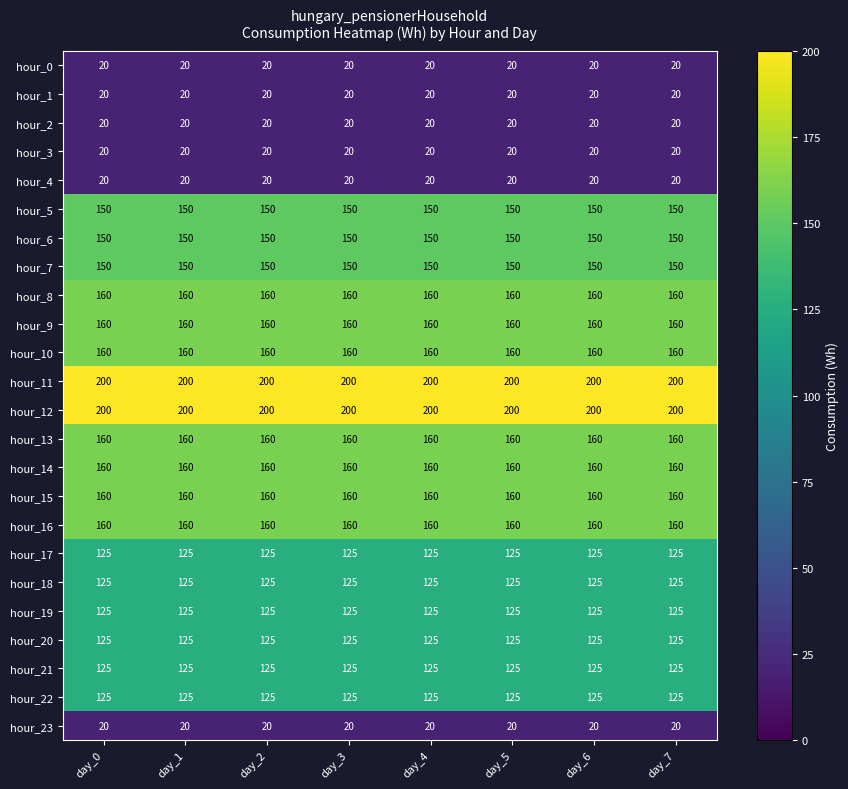

What is the difference between the highest and lowest values at day_5?

180